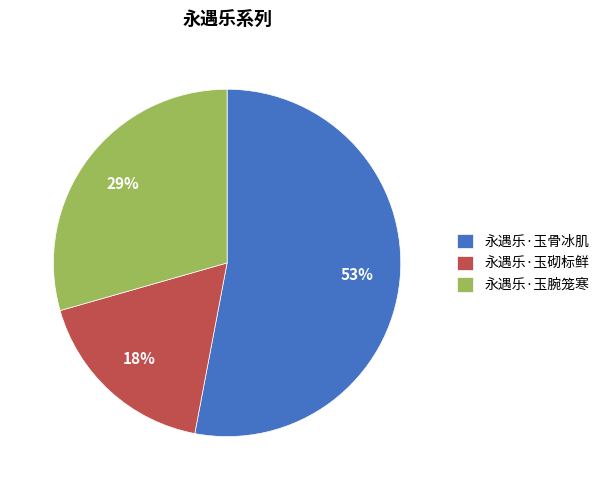

How many segments does this pie chart have?

3